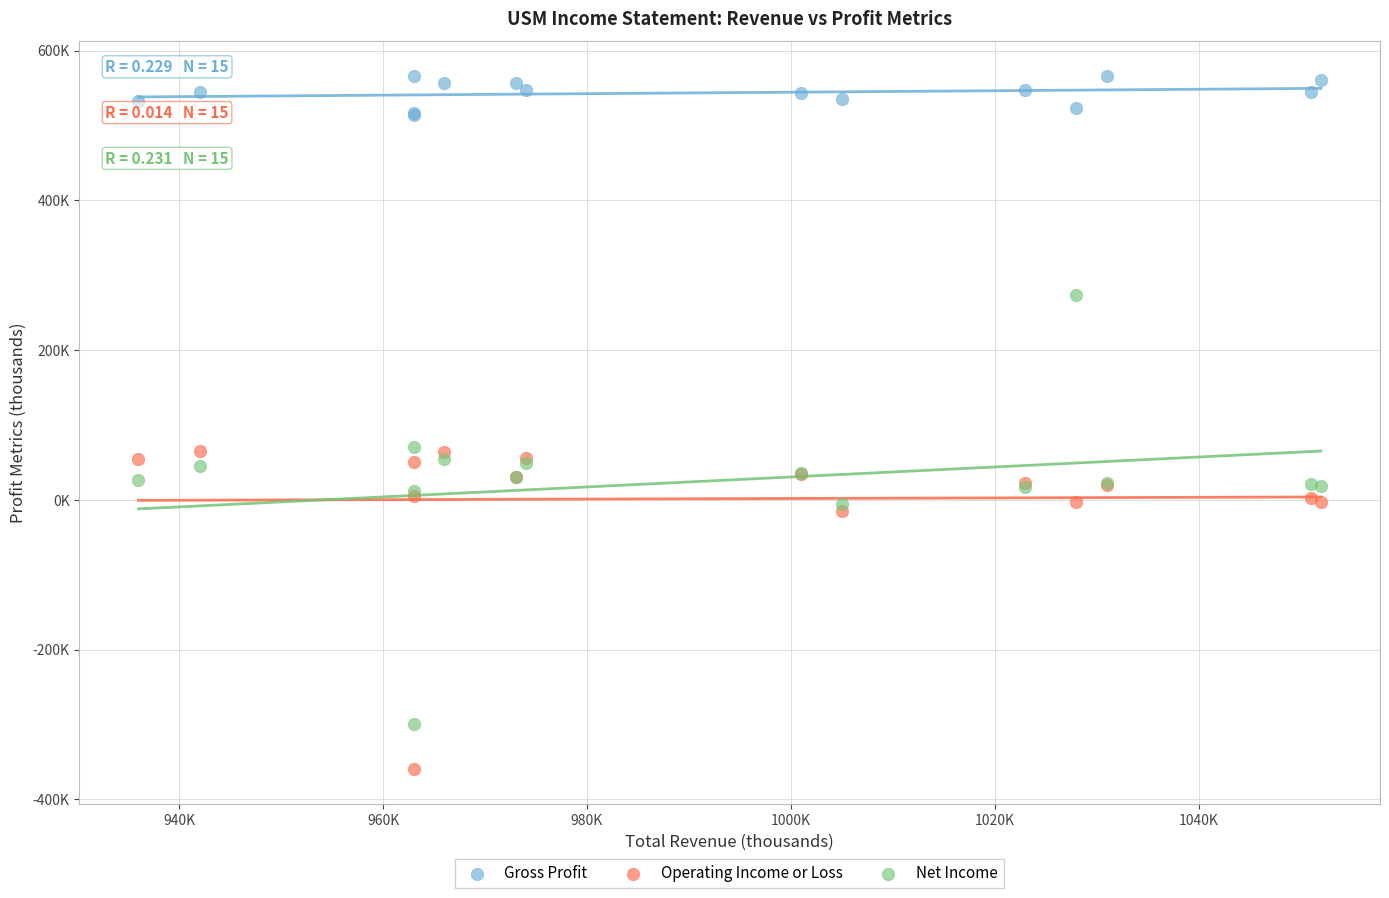

What are all the series names shown in the legend?

Gross Profit, Operating Income or Loss, Net Income